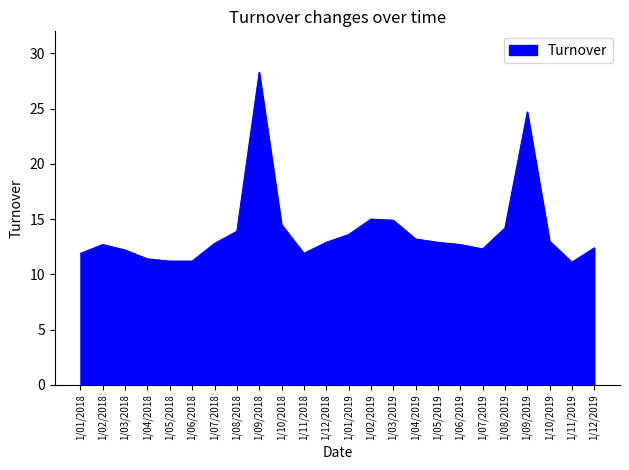

Which has a higher value, 1/03/2019 or 1/08/2018?

1/03/2019